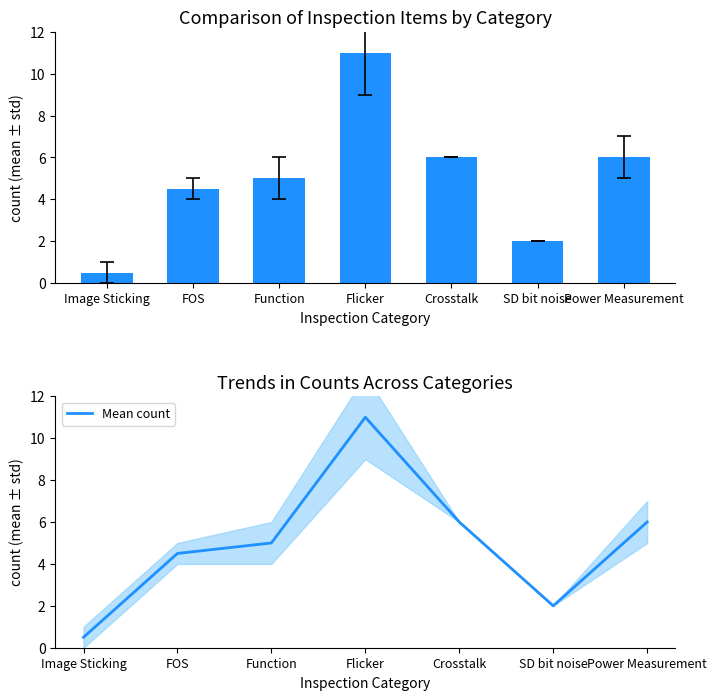

What position from the left is Flicker?

4